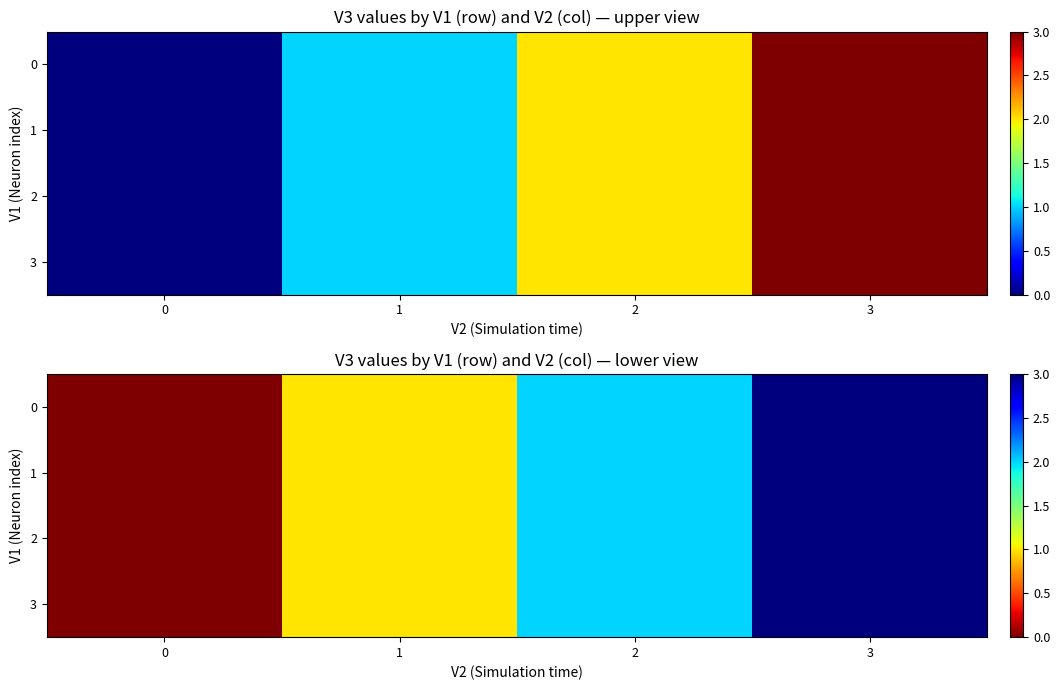

Is the value of 3 at 2 greater than the value of 2 at 2?

No